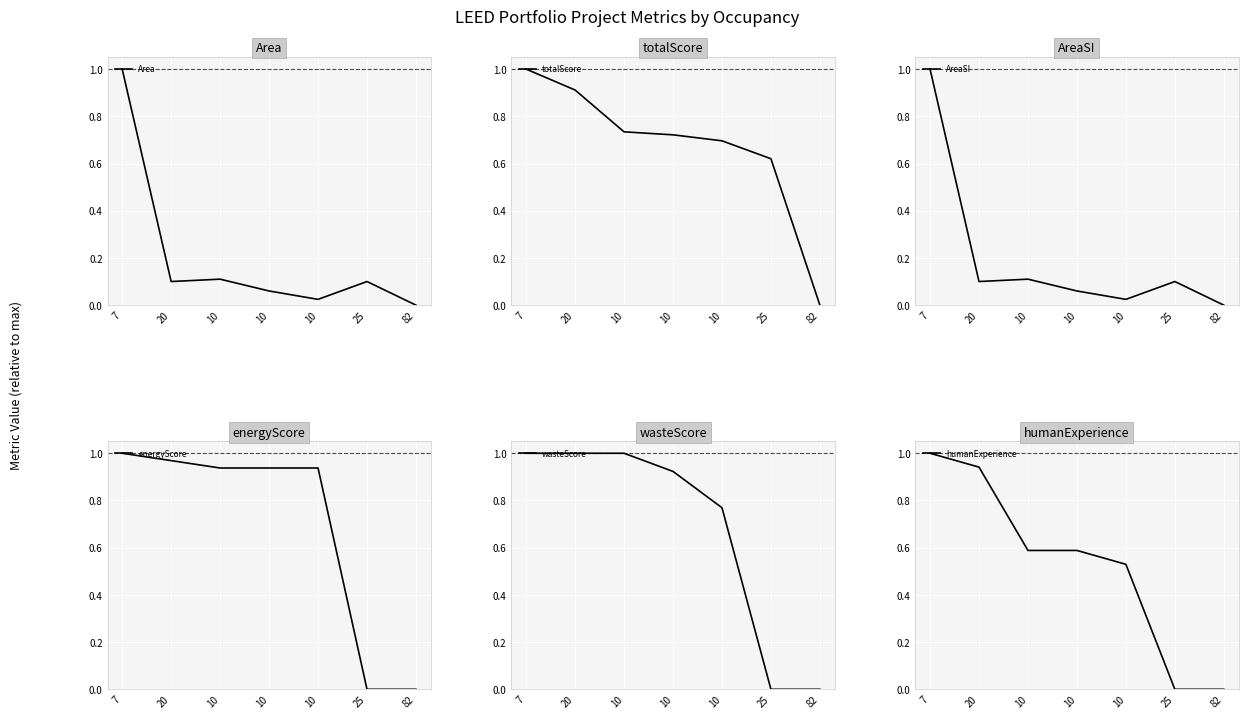

Is this an area chart (filled region under the line)?

No